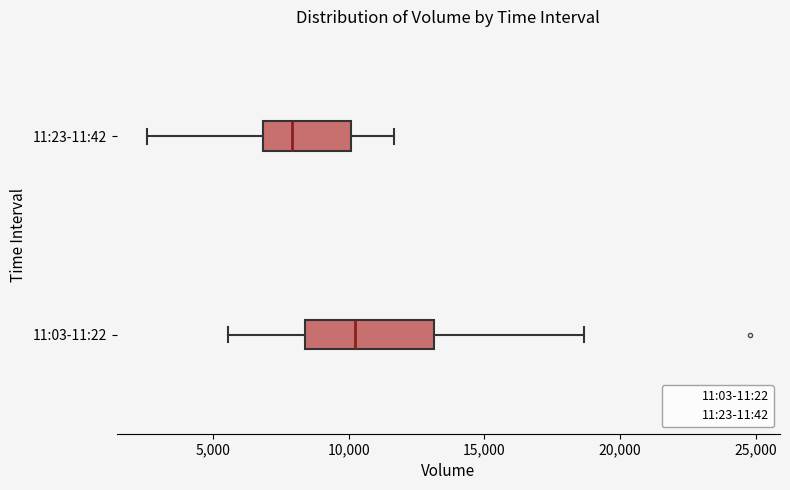

Reading bottom to top, read every box against the x-axis: the position of its median line, the range the box covers, and the ends of its whiskers. The values are not printed on the chart, so give them approximately, as read against the axis.

11:03-11:22: median 10000, box 8500 to 13000, whiskers 5500 to 18500
11:23-11:42: median 8000, box 7000 to 10000, whiskers 2500 to 11500